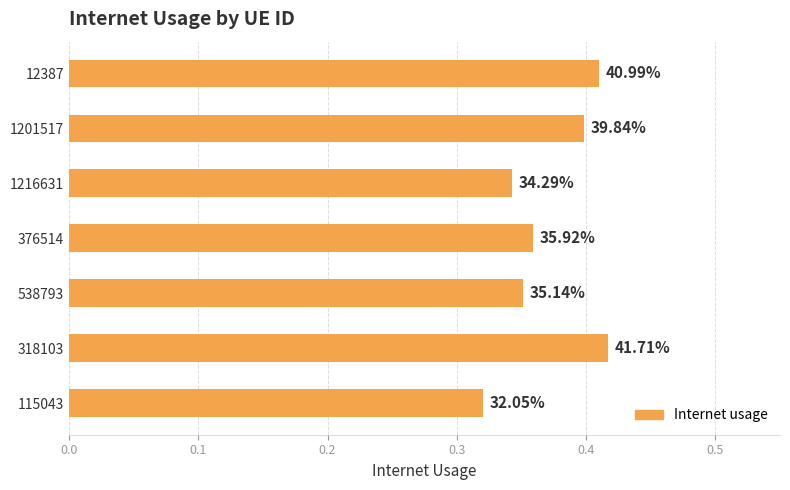

What is the smallest value displayed?

0.3